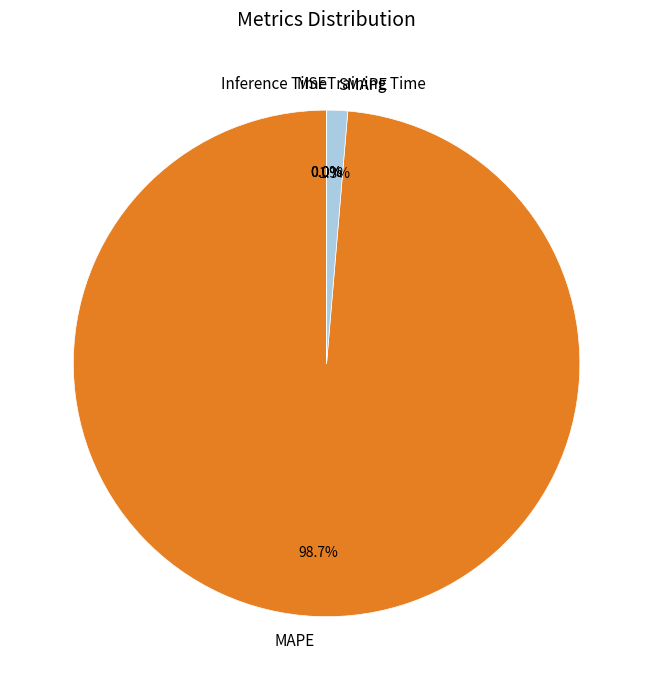

What is the total percentage of MAPE and SMAPE?

100.0%